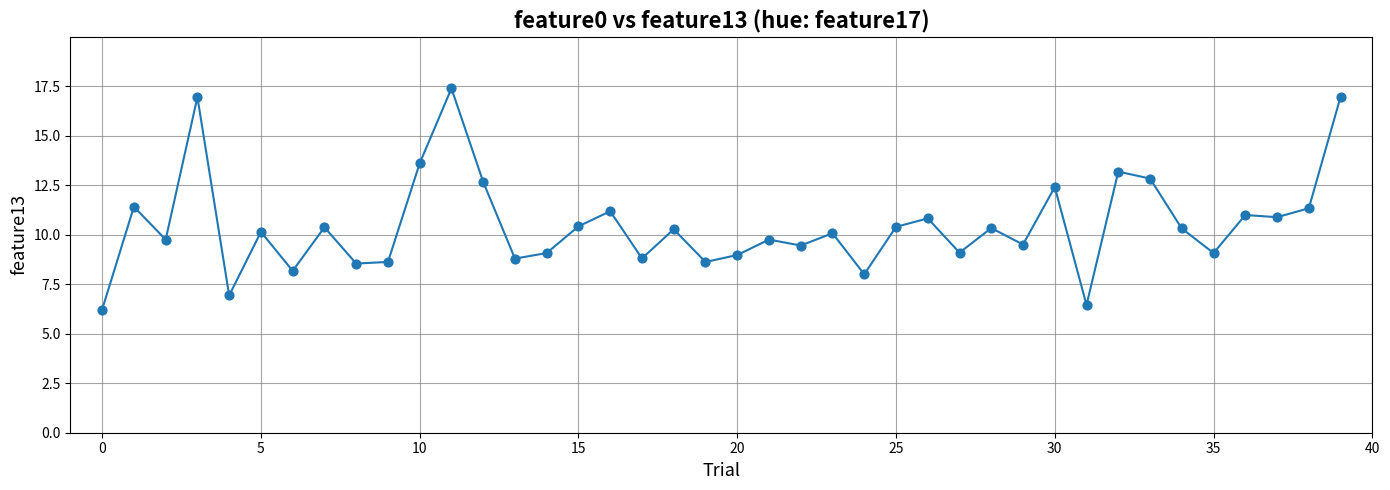

What is the difference between the maximum and minimum values?

11.2